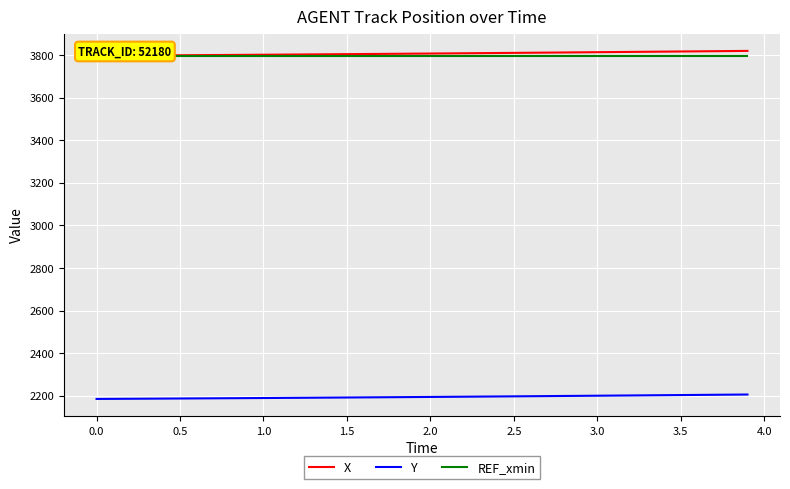

Reading right to left, transcribe all the data shown in this chart.

X: 3819.3	3818.6	3817.9	3817.2	3816.6	3815.9	3815.2	3814.6	3813.9	3813.2	3812.6	3811.9	3811.3	3810.7	3810.0	3809.4	3808.8	3808.2	3807.6	3806.9	3806.4	3805.8	3805.2	3804.6	3804.1	3803.5	3803.0	3802.4	3801.9	3801.4	3800.8	3800.3	3799.8	3799.3	3798.8	3798.3	3797.9	3797.4	3796.9	3796.5
Y: 2206.3	2205.7	2205.1	2204.5	2203.8	2203.2	2202.6	2202.0	2201.4	2200.8	2200.2	2199.6	2199.0	2198.4	2197.8	2197.2	2196.6	2196.1	2195.5	2195.0	2194.4	2193.9	2193.4	2192.8	2192.3	2191.8	2191.3	2190.8	2190.4	2189.9	2189.4	2189.0	2188.5	2188.1	2187.7	2187.2	2186.8	2186.4	2186.0	2185.6
REF_xmin: 3796.5	3796.5	3796.5	3796.5	3796.5	3796.5	3796.5	3796.5	3796.5	3796.5	3796.5	3796.5	3796.5	3796.5	3796.5	3796.5	3796.5	3796.5	3796.5	3796.5	3796.5	3796.5	3796.5	3796.5	3796.5	3796.5	3796.5	3796.5	3796.5	3796.5	3796.5	3796.5	3796.5	3796.5	3796.5	3796.5	3796.5	3796.5	3796.5	3796.5